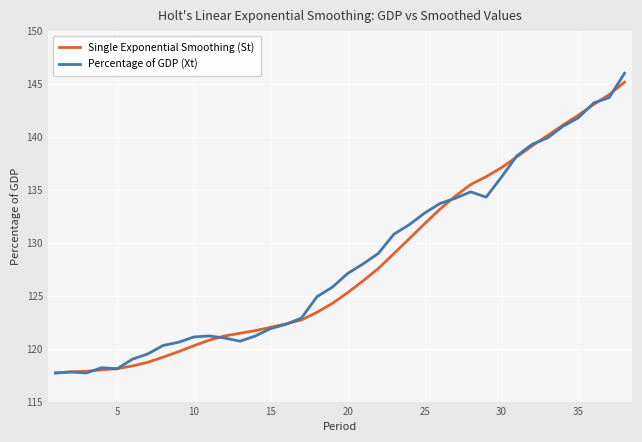

Which series has the largest total across all categories?

Percentage of GDP (Xt)